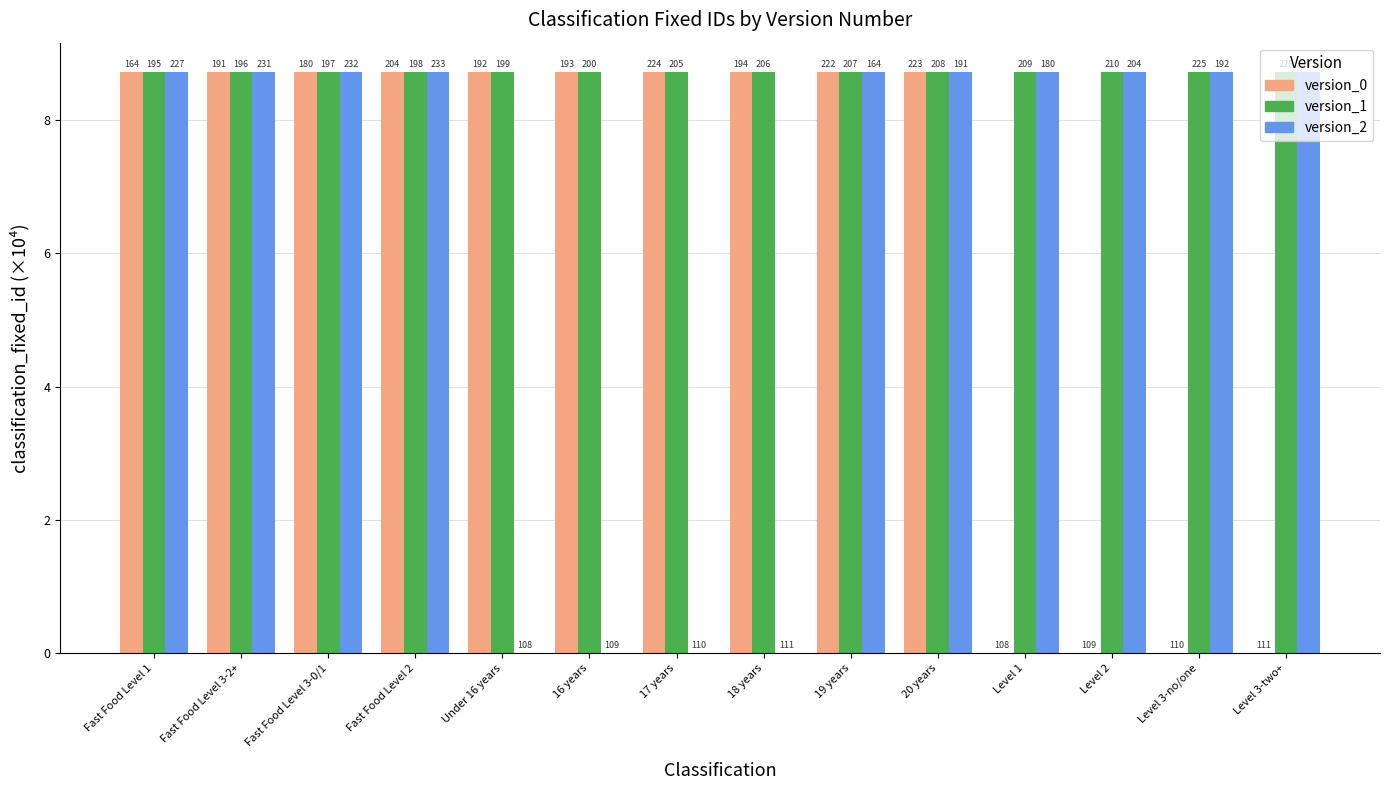

How many groups of bars are there?

14